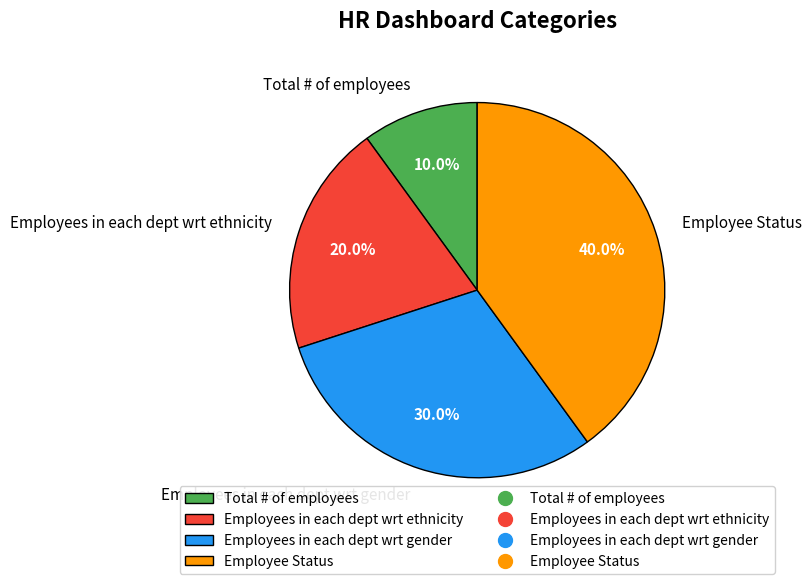

What percentage do Employees in each dept wrt gender and Employee Status together represent?

70.0%